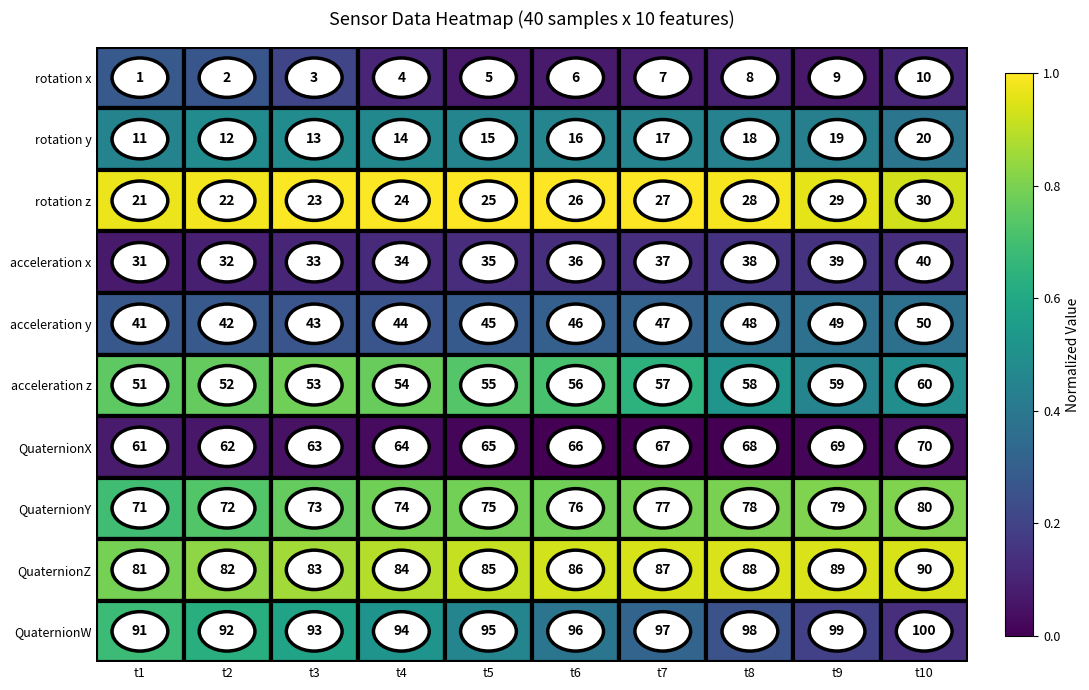

Is it true that QuaternionX equals 122 at t9?

False